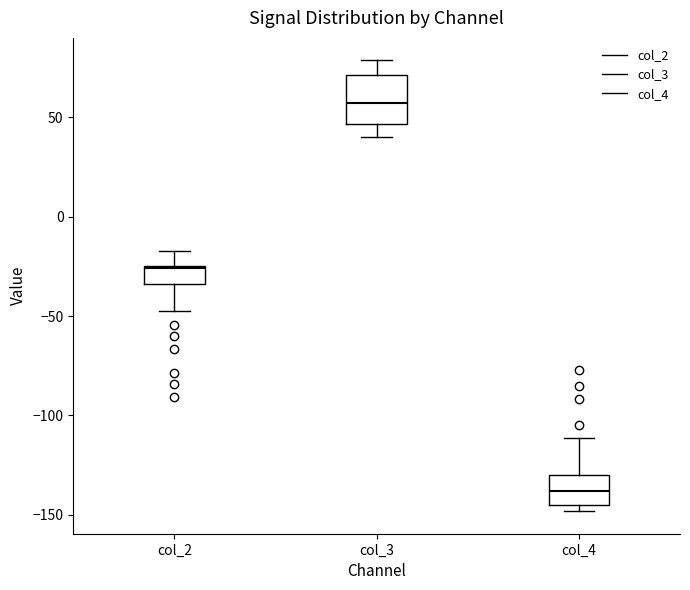

Which box's median line is the highest?

col_3